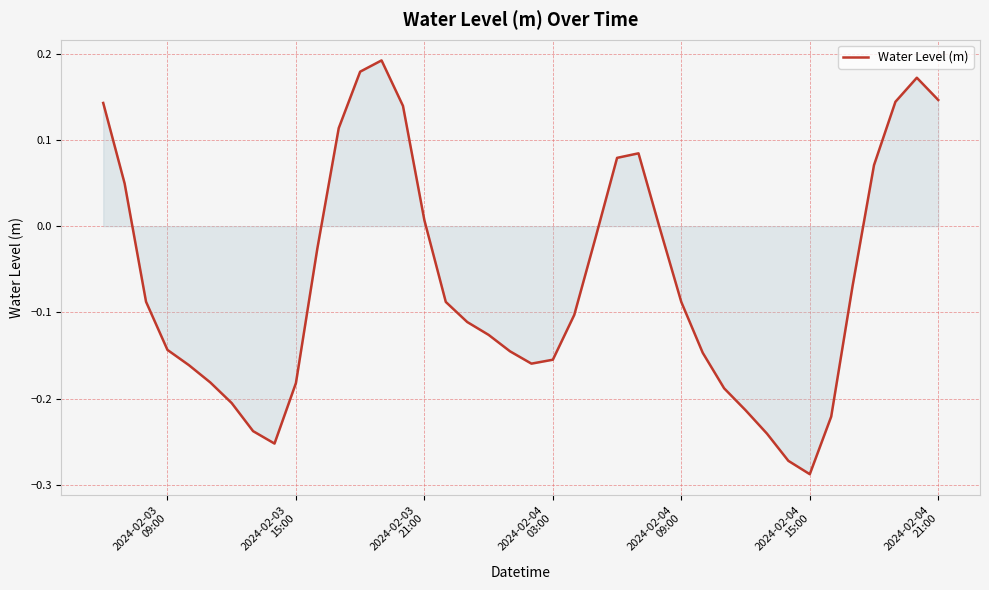

What is the difference between the maximum and minimum values?

0.5